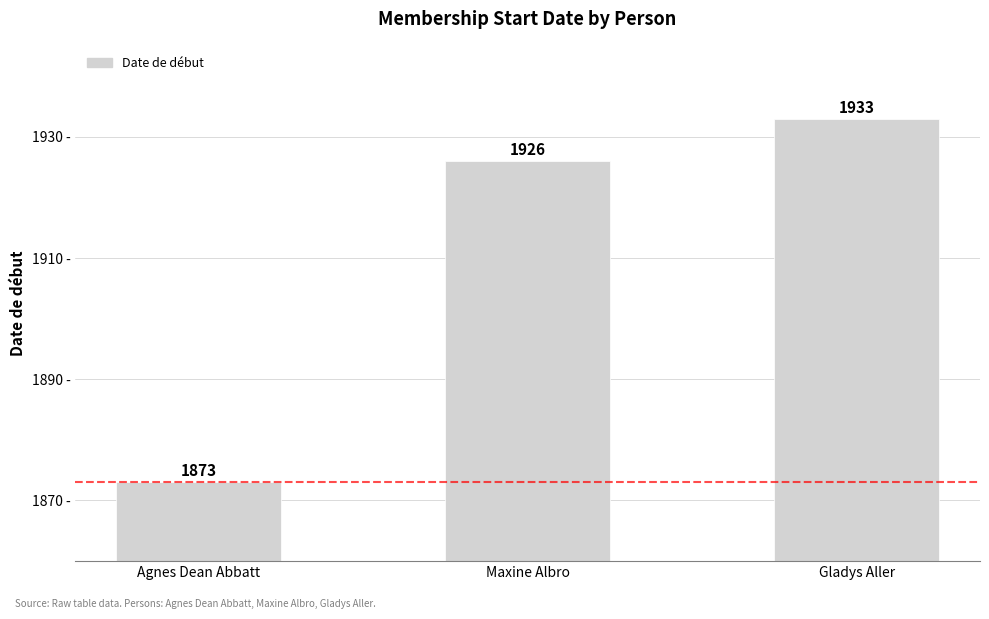

Count the values in the range 1873 to 1933.

3